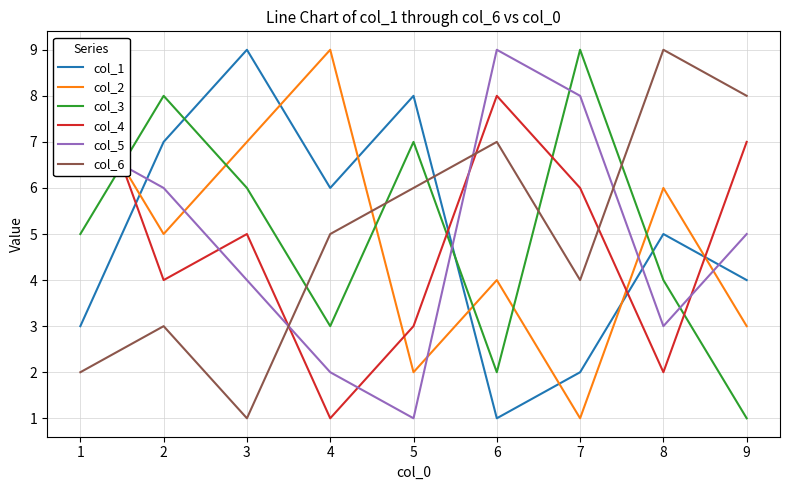

True or false: col_5 has a value of 6 at 2.

True